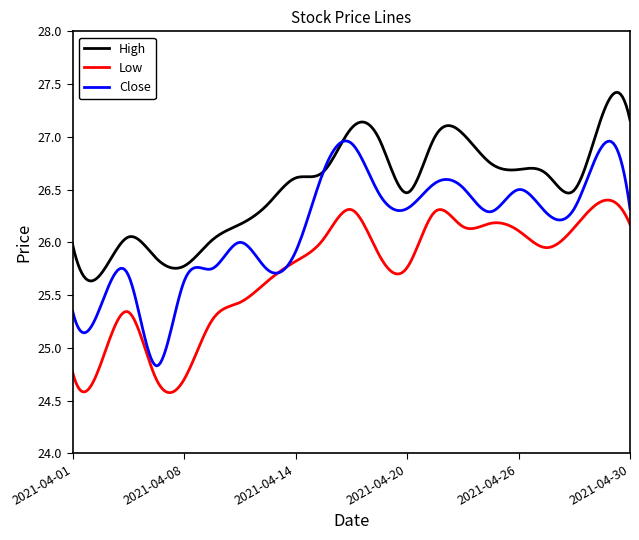

Rank the series by their average value, from highest to lowest.

High, Close, Low